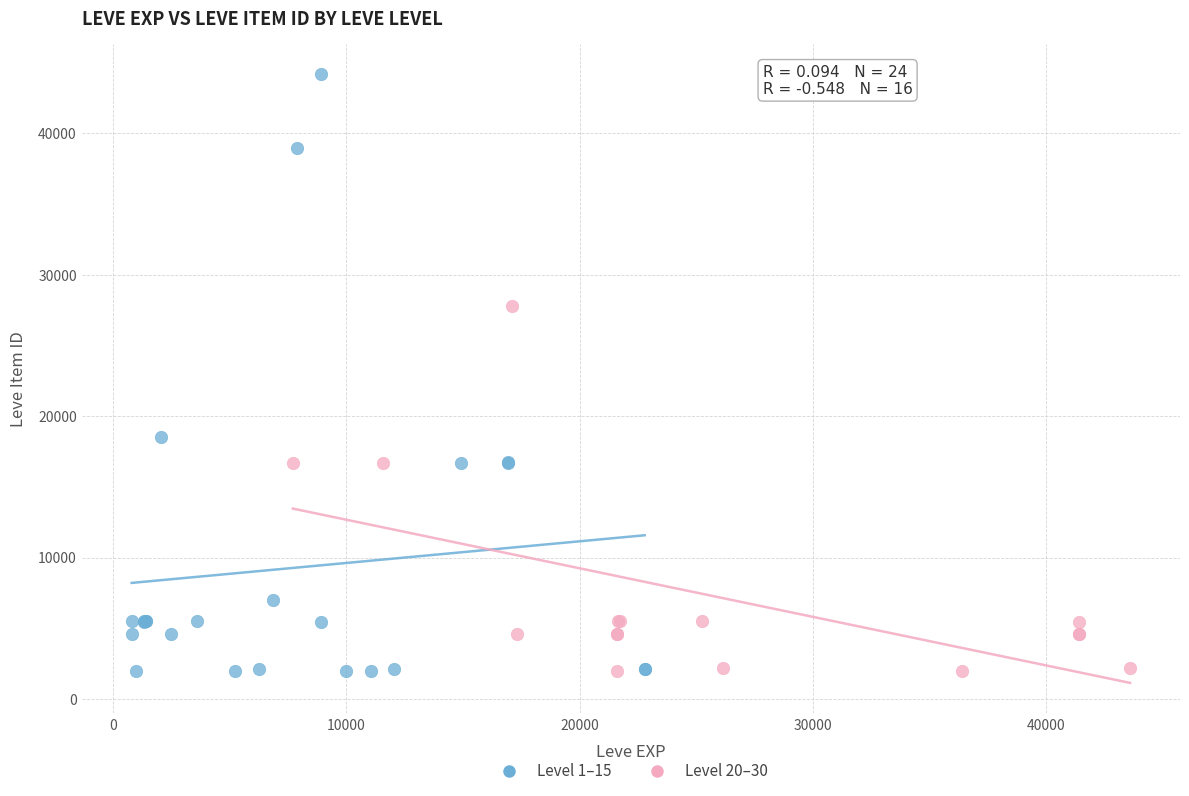

What are all the series names shown in the legend?

Level 1–15, Level 20–30